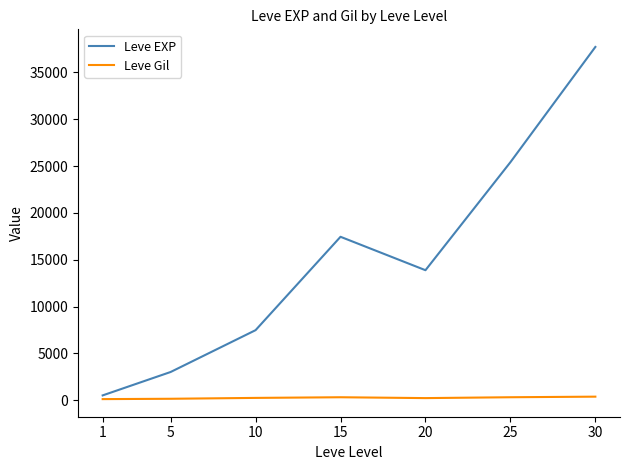

List the labels in order of Leve EXP value, largest first.

30, 25, 15, 20, 10, 5, 1